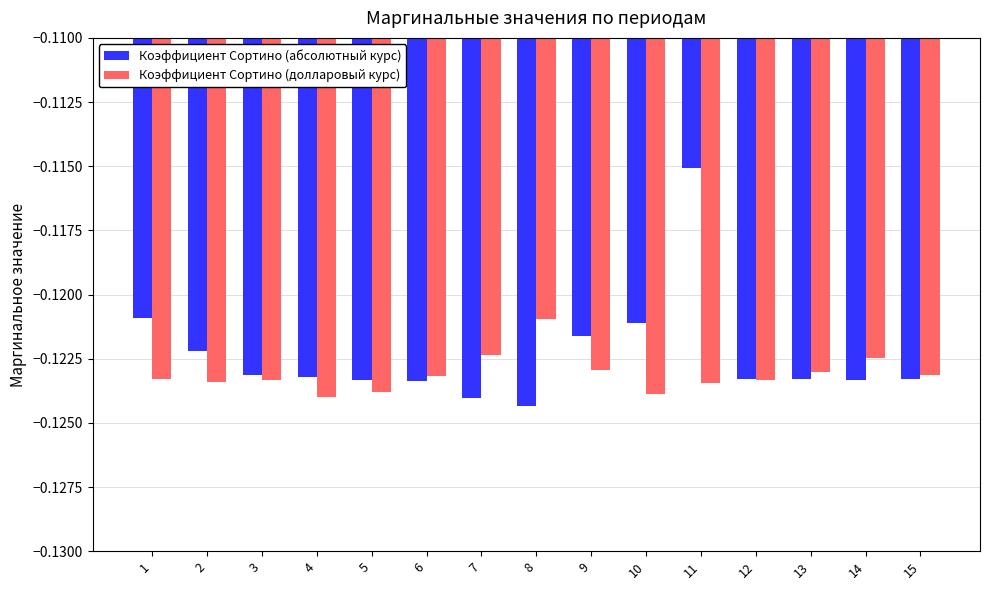

What is the sum of all Коэффициент Сортино (долларовый курс) values?

-1.8